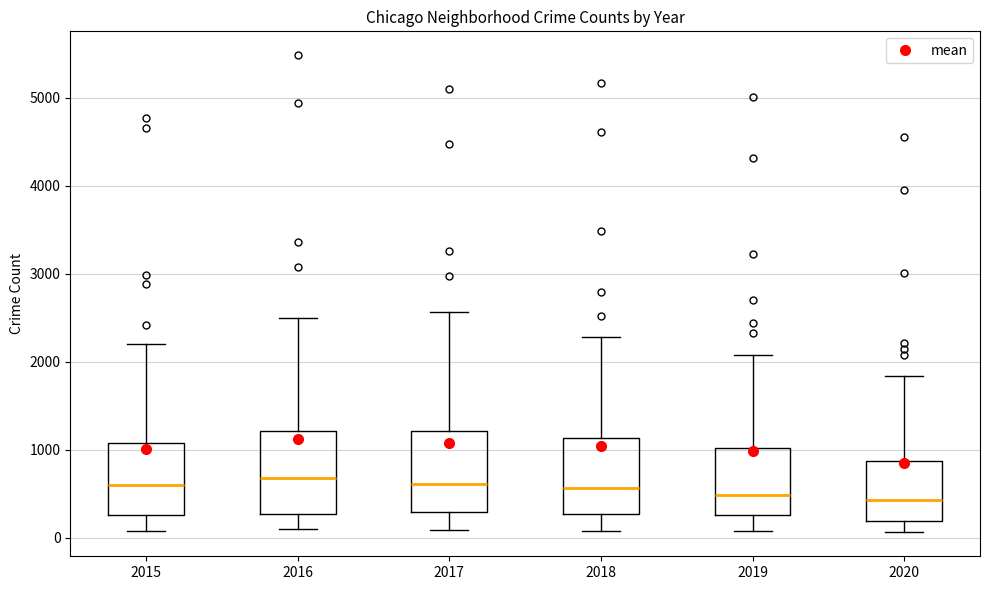

Reading left to right, transcribe this box plot: for each box, give where its median line is, the range the box spans, and where its two whiskers end, as read against the y-axis. The values are not printed on the chart, so give them approximately, as read against the axis.

2015: median 600, box 300 to 1100, whiskers 100 to 2200
2016: median 700, box 300 to 1200, whiskers 100 to 2500
2017: median 600, box 300 to 1200, whiskers 100 to 2600
2018: median 600, box 300 to 1100, whiskers 100 to 2300
2019: median 500, box 300 to 1000, whiskers 100 to 2100
2020: median 400, box 200 to 900, whiskers 100 to 1800